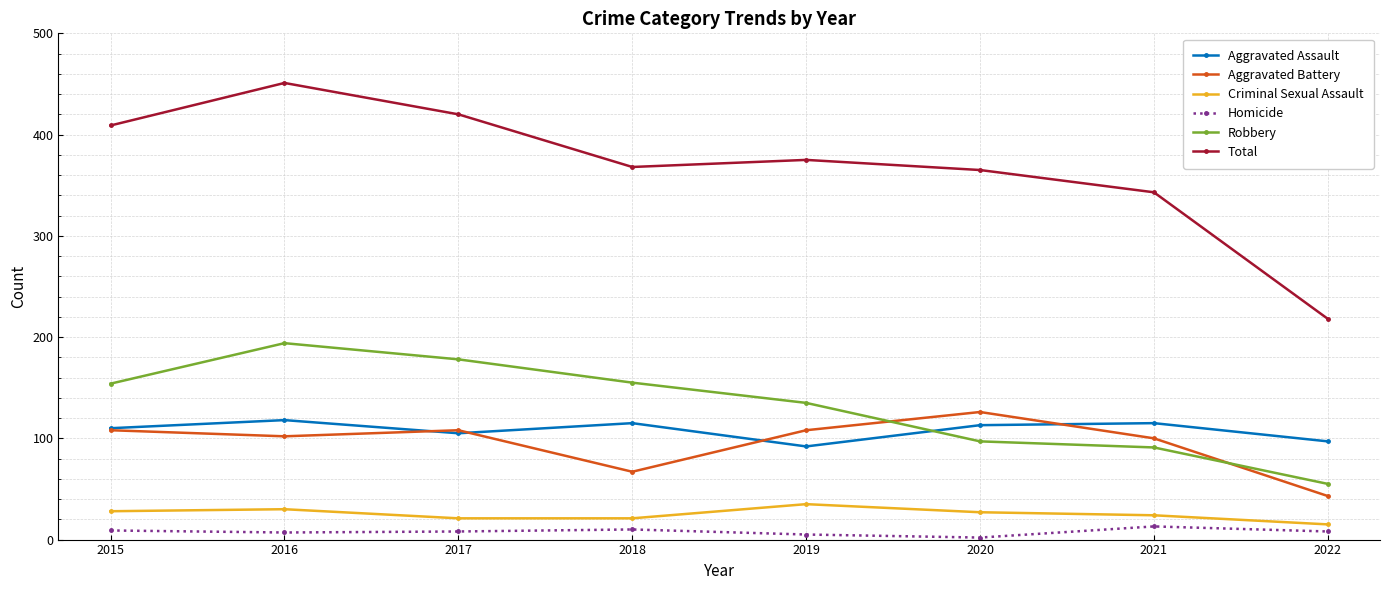

Which series has the widest spread of values?

Total